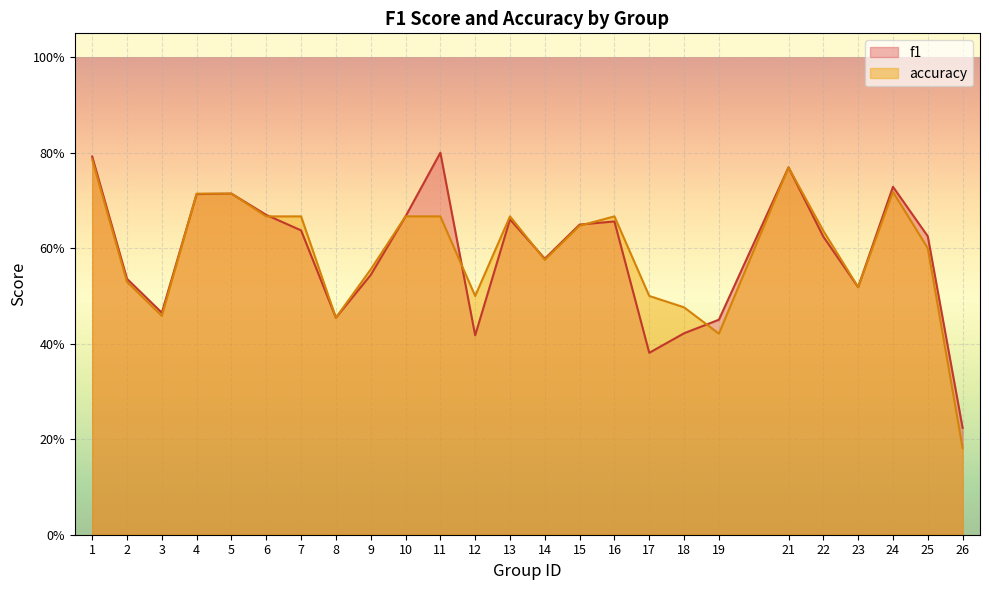

At which category does the chart reach its minimum across all series?

26